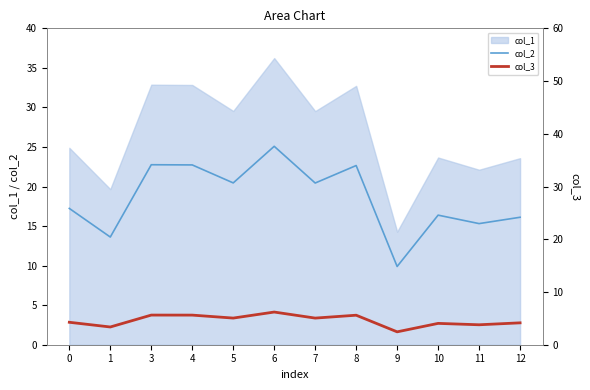

Where is col_3 nearest to the value 4?

10